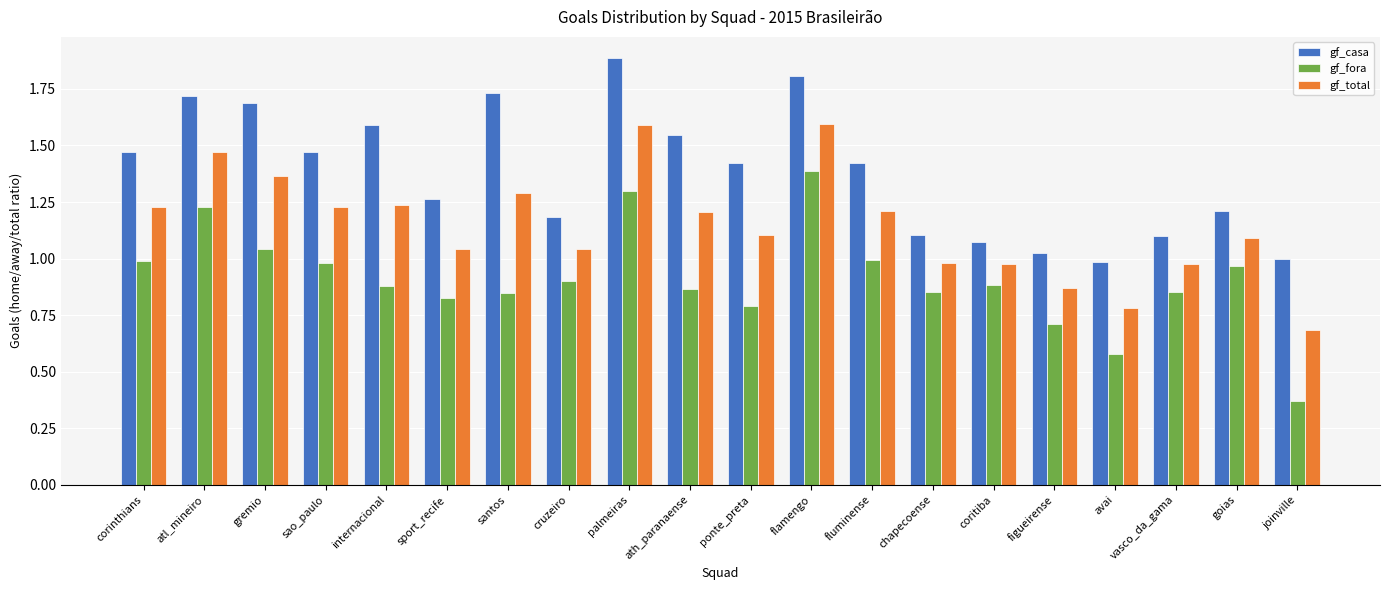

What is the sum of the gf_casa values at flamengo and vasco_da_gama?

2.9